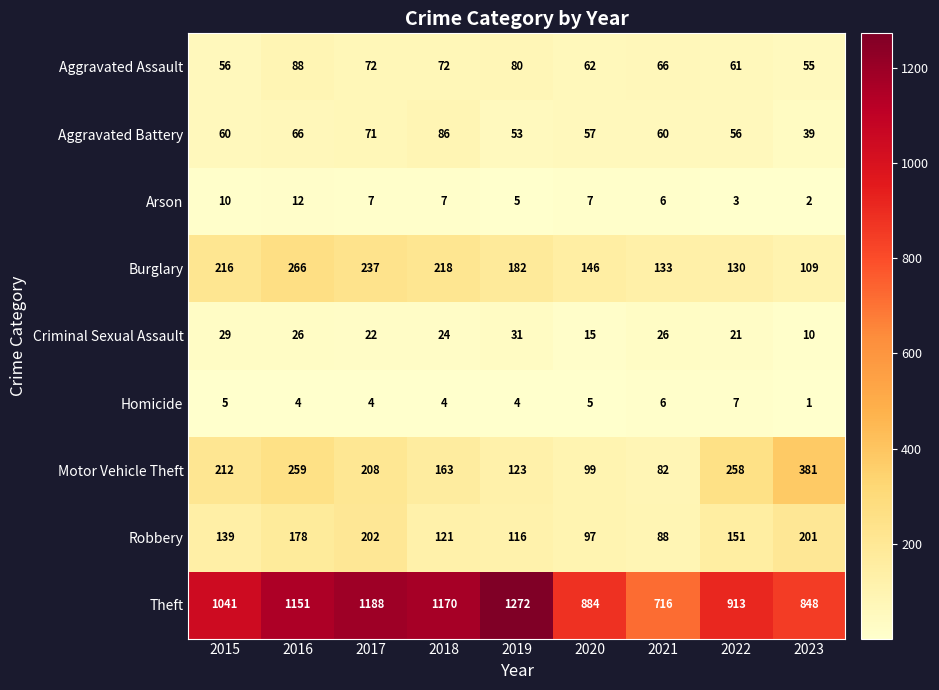

What is the sum of the Arson values at 2016 and 2019?

17